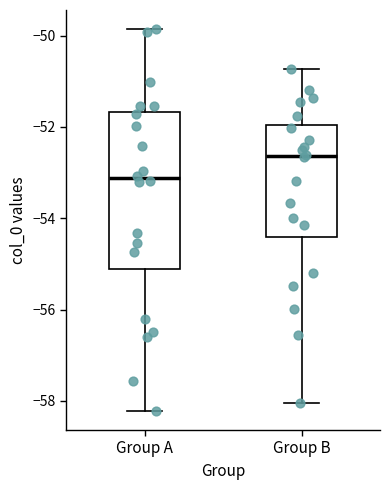

Reading left to right, read every box against the y-axis: the position of its median line, the range the box covers, and the ends of its whiskers. The values are not printed on the chart, so give them approximately, as read against the axis.

Group A: median -53.2, box -55.2 to -51.6, whiskers -58.2 to -49.8
Group B: median -52.6, box -54.4 to -52.0, whiskers -58.0 to -50.8